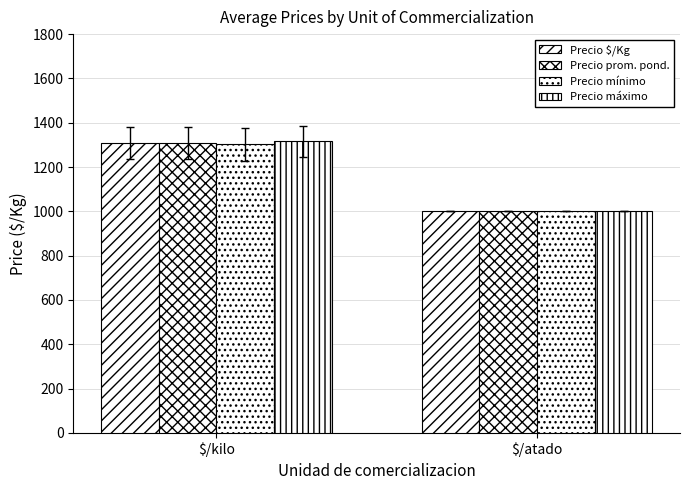

Which series has the largest total across all categories?

Precio máximo